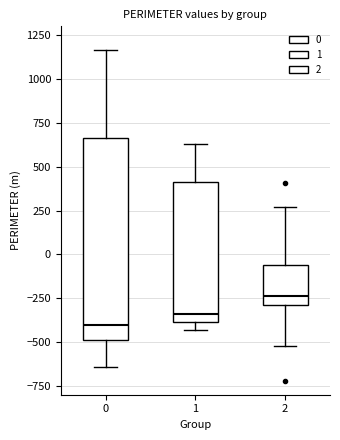

Which box is the tallest, from its lower edge to its upper edge?

0